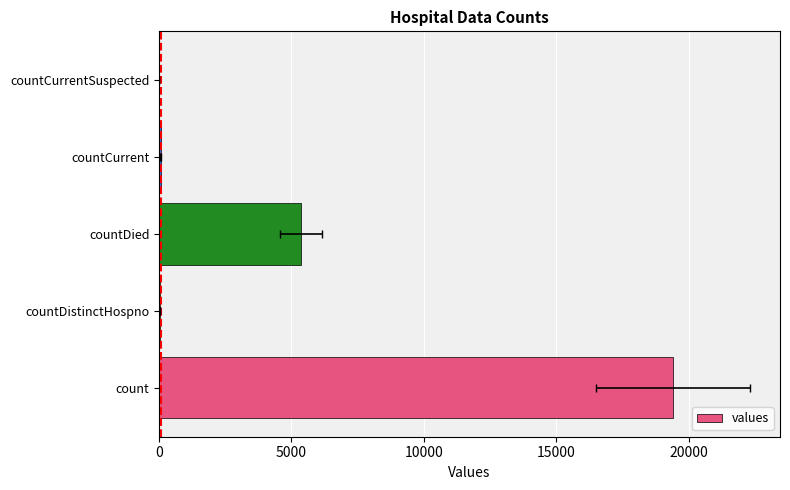

How many values are above zero?

4